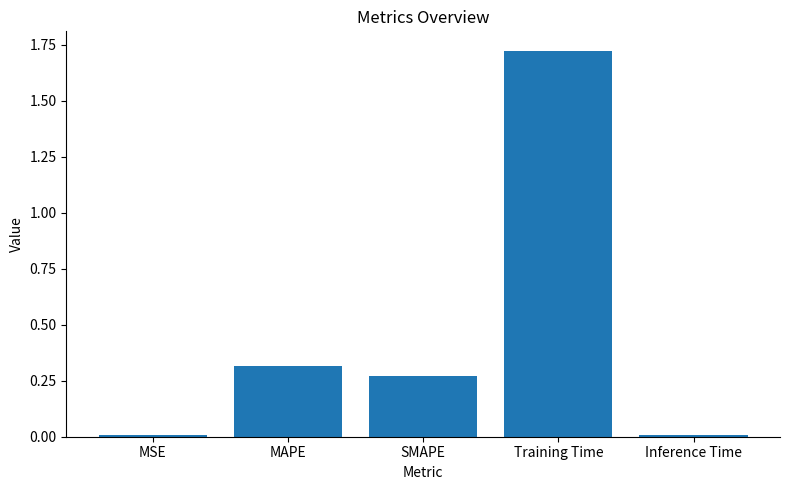

Which has a higher value, MSE or Training Time?

Training Time